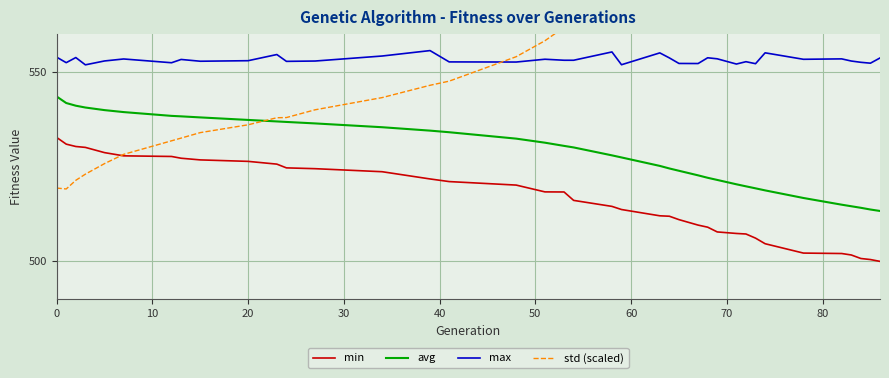

What is the maximum value shown in the chart?

642.3